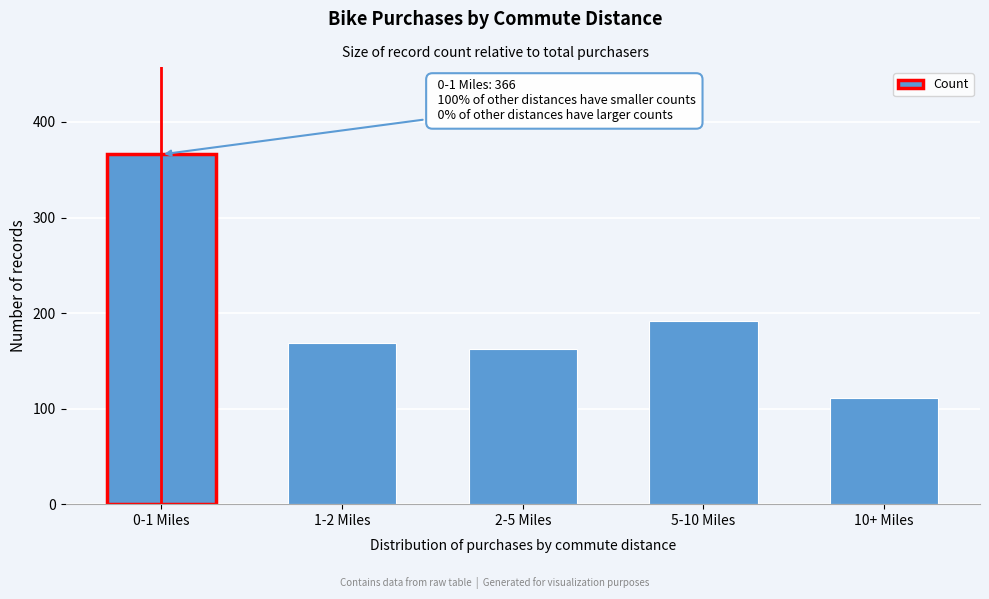

Reading right to left, transcribe all the data shown in this chart.

10+ Miles=111	5-10 Miles=192	2-5 Miles=162	1-2 Miles=169	0-1 Miles=366